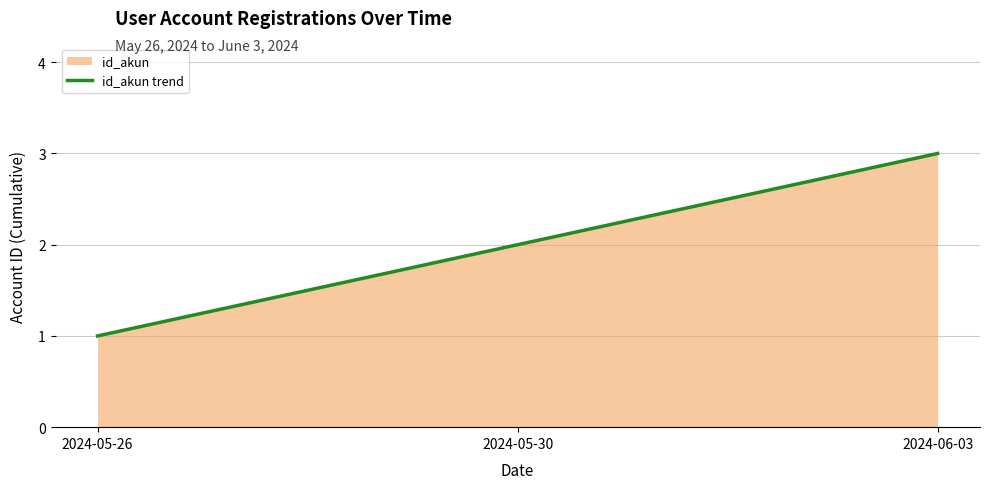

What is the ratio of the value at 2024-05-26 to the value at 2024-06-03?

0.3